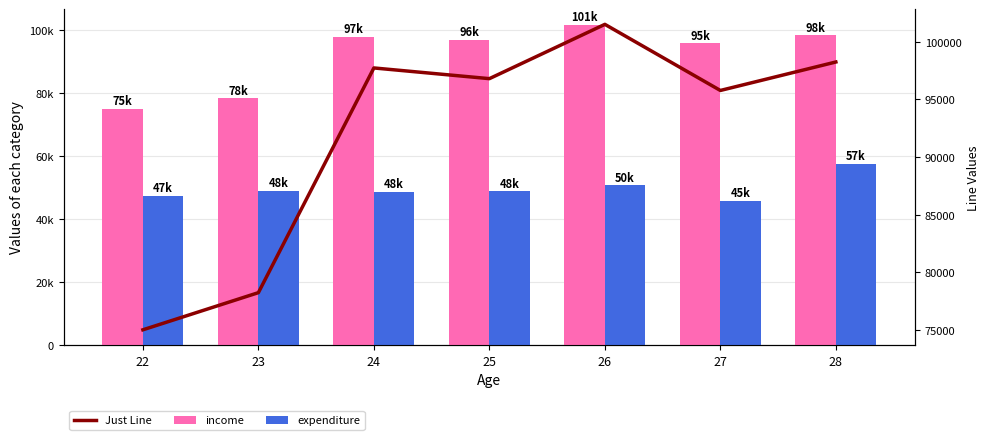

At 28, list the series in order from smallest to largest.

expenditure, income, Just Line